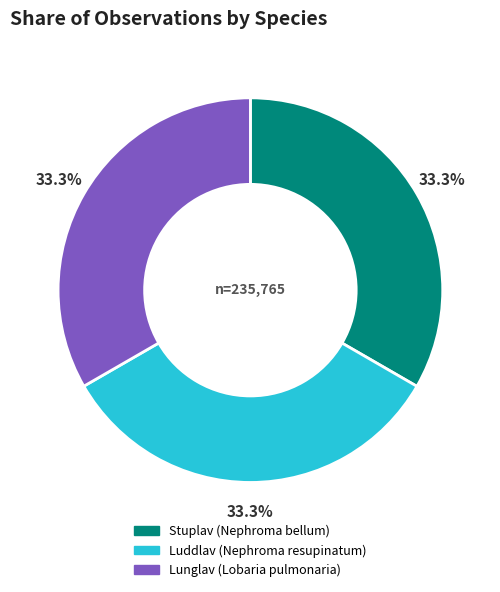

What is the total percentage of Lunglav (Lobaria pulmonaria) and Luddlav (Nephroma resupinatum)?

66.7%